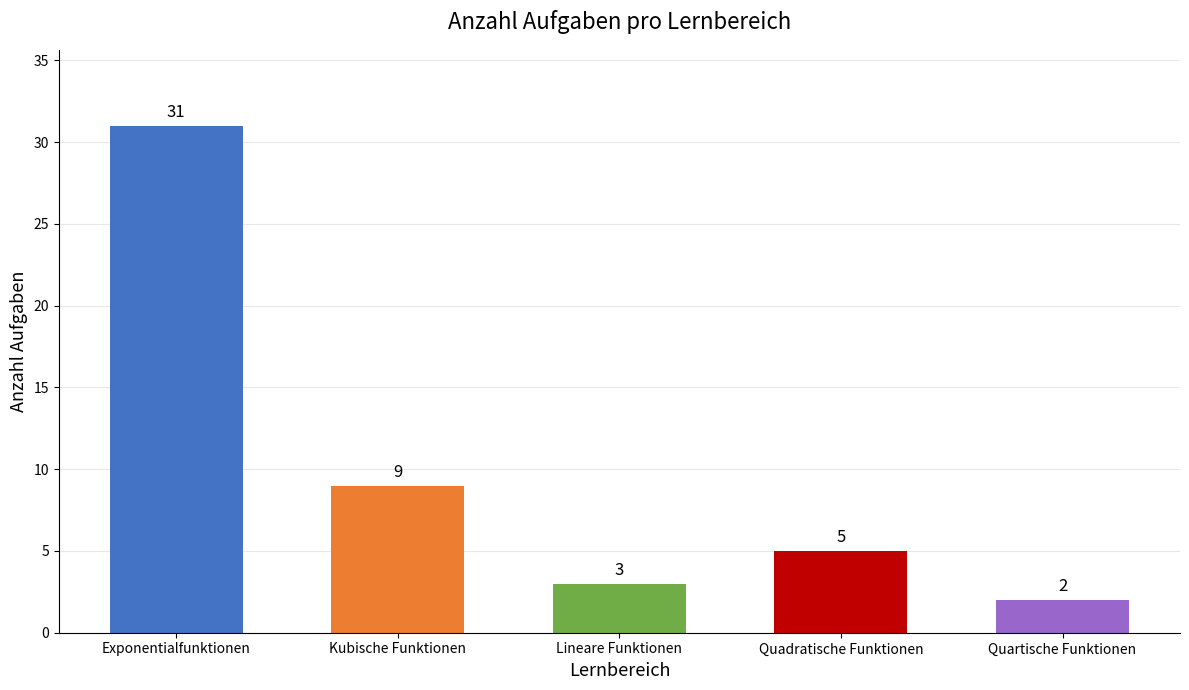

Reading right to left, transcribe all the data shown in this chart.

Quartische Funktionen=2	Quadratische Funktionen=5	Lineare Funktionen=3	Kubische Funktionen=9	Exponentialfunktionen=31